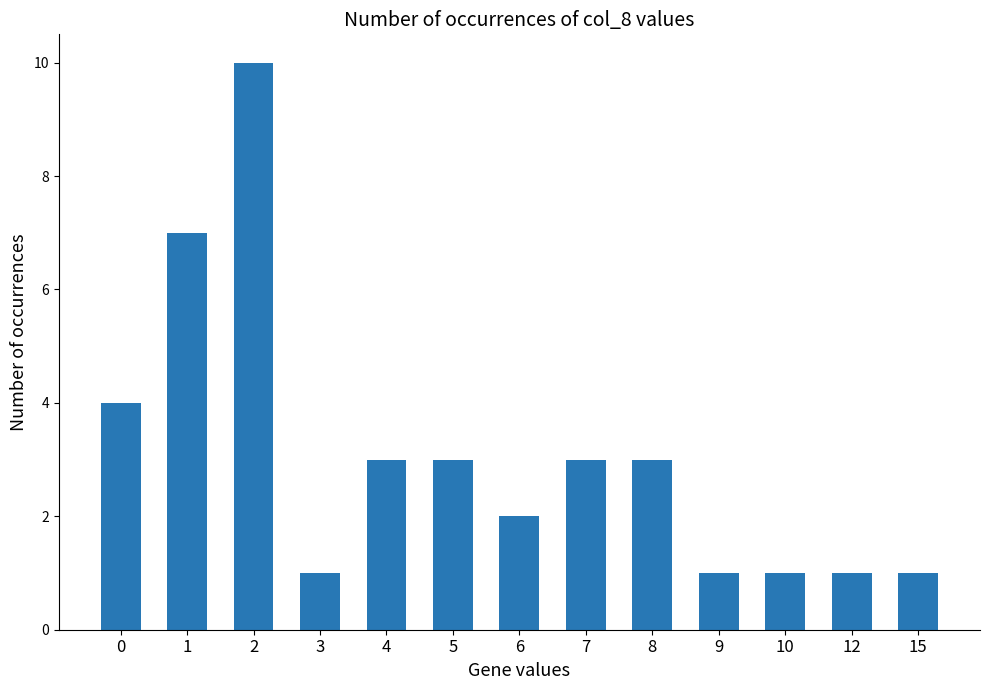

What is the average value?

3